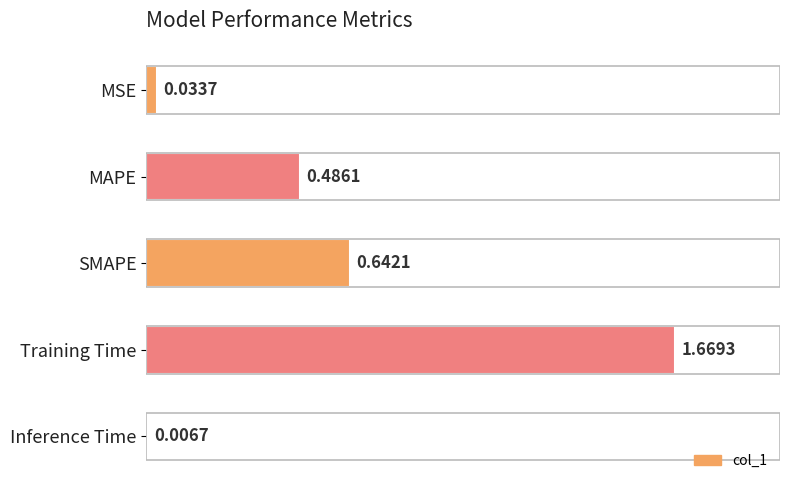

What is the change in value from MSE to SMAPE?

+0.6